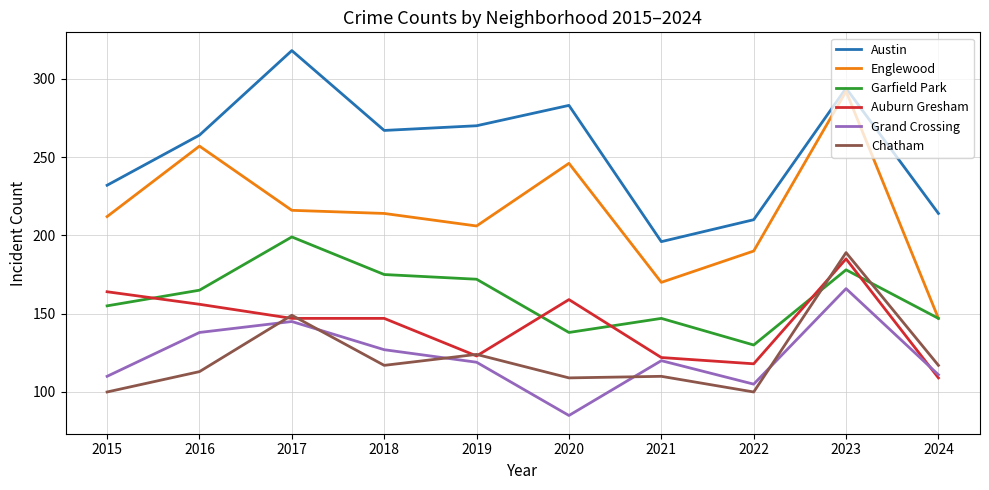

Between 2020 and 2022, which series saw the biggest shift?

Austin